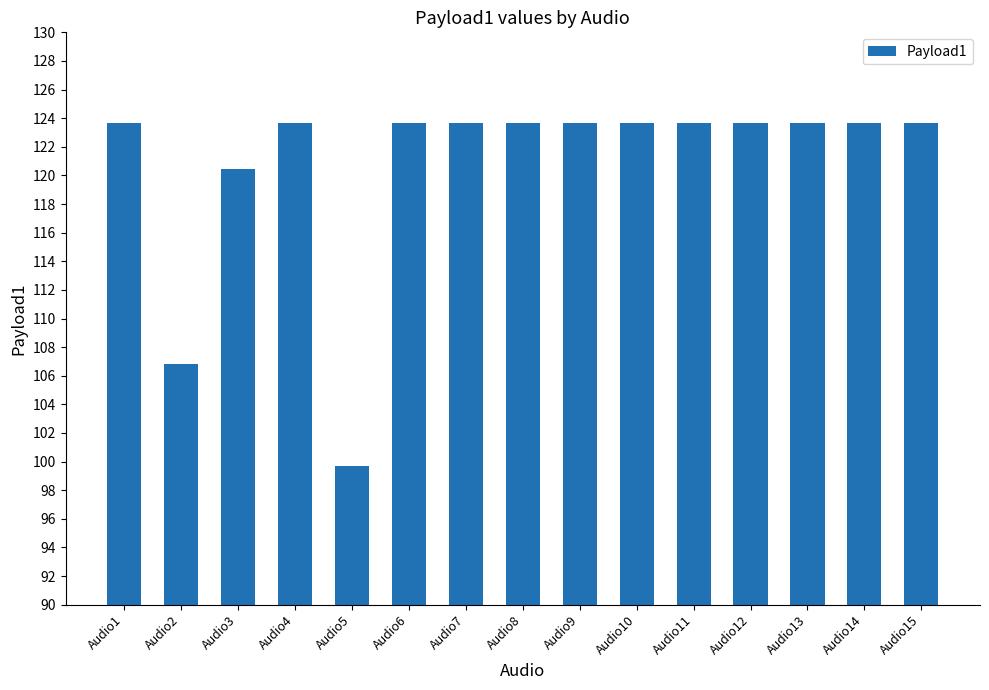

At which label is the value closest to 111?

Audio2